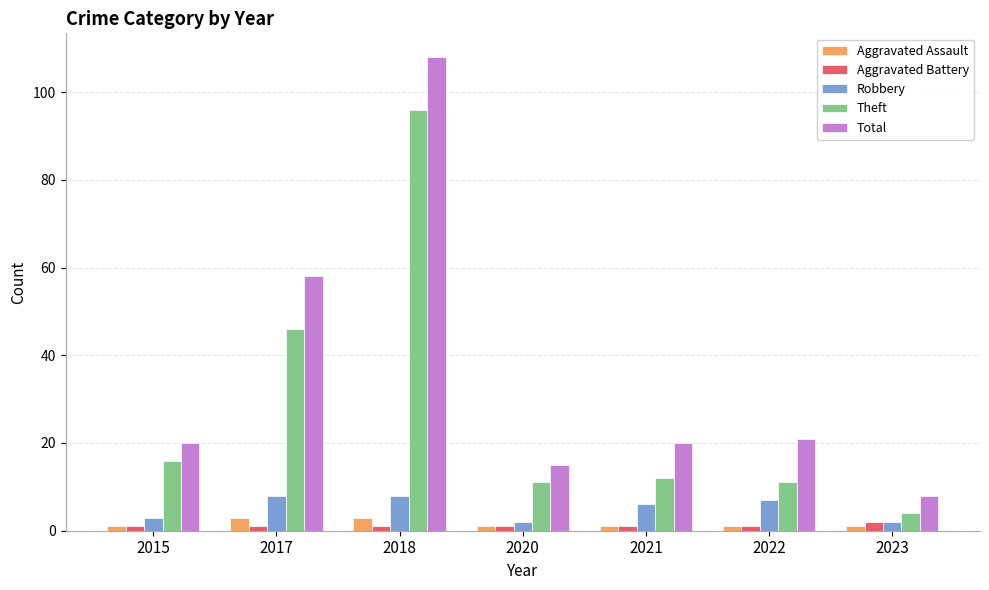

At which label does Theft reach its peak?

2018